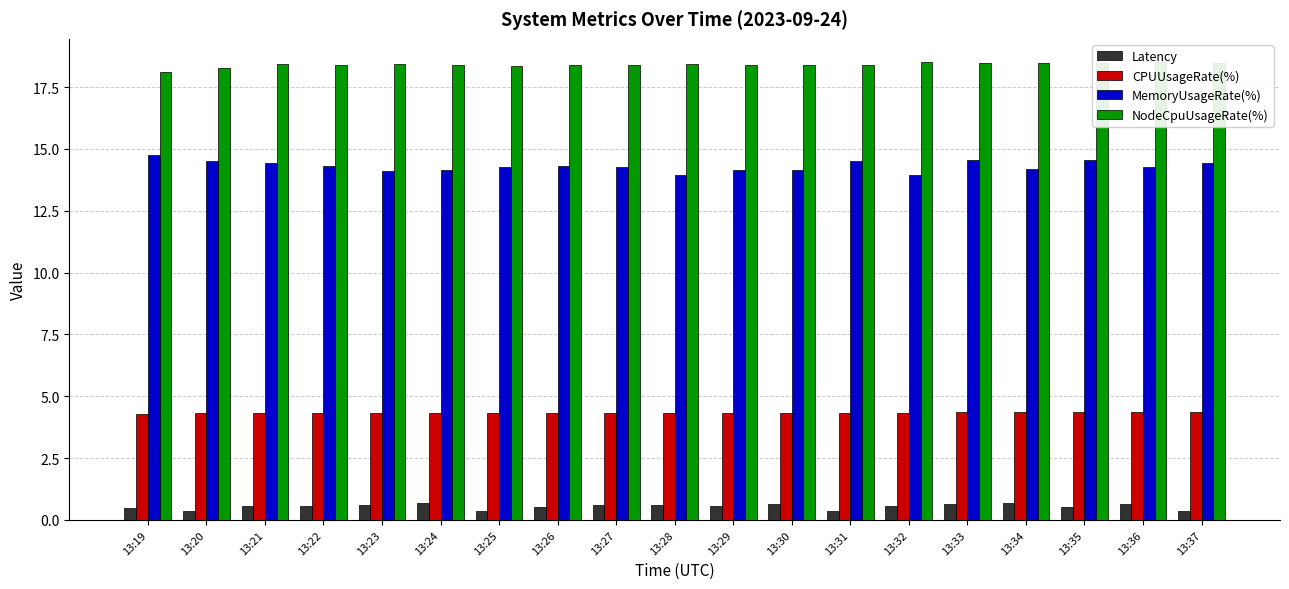

What is the difference between the MemoryUsageRate(%) values at 13:35 and 13:24?

0.4